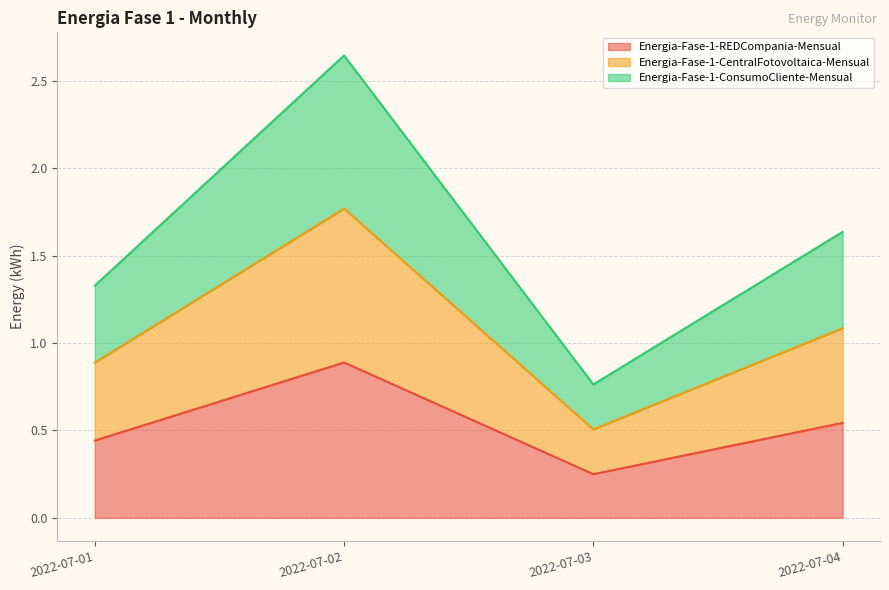

Does the chart have visible grid lines?

Yes